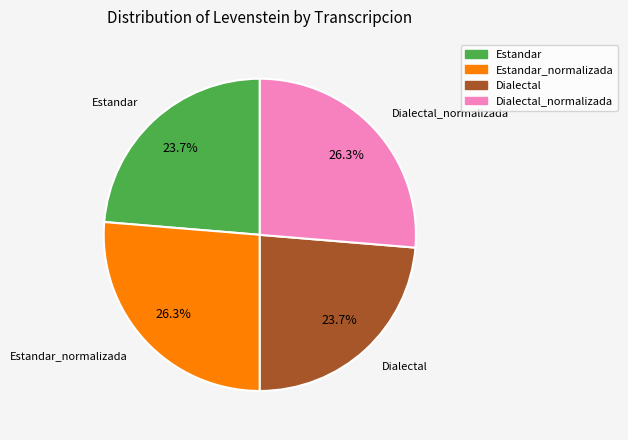

Is there a majority slice in this chart?

No